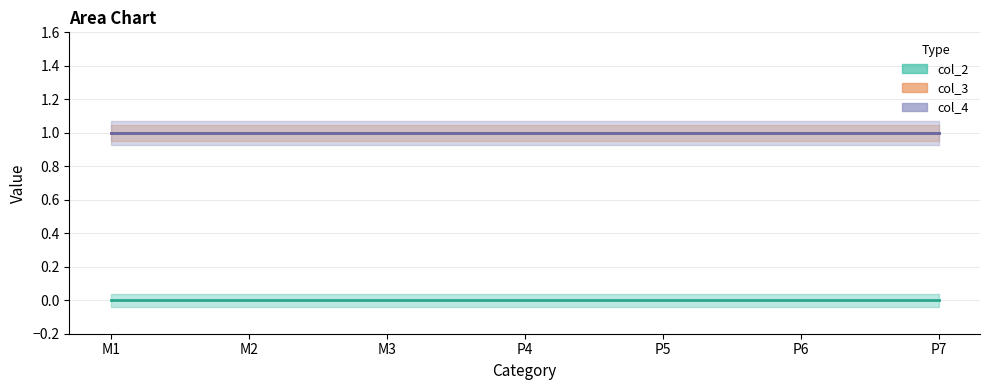

True or false: col_3 and col_4 intersect in this chart.

False